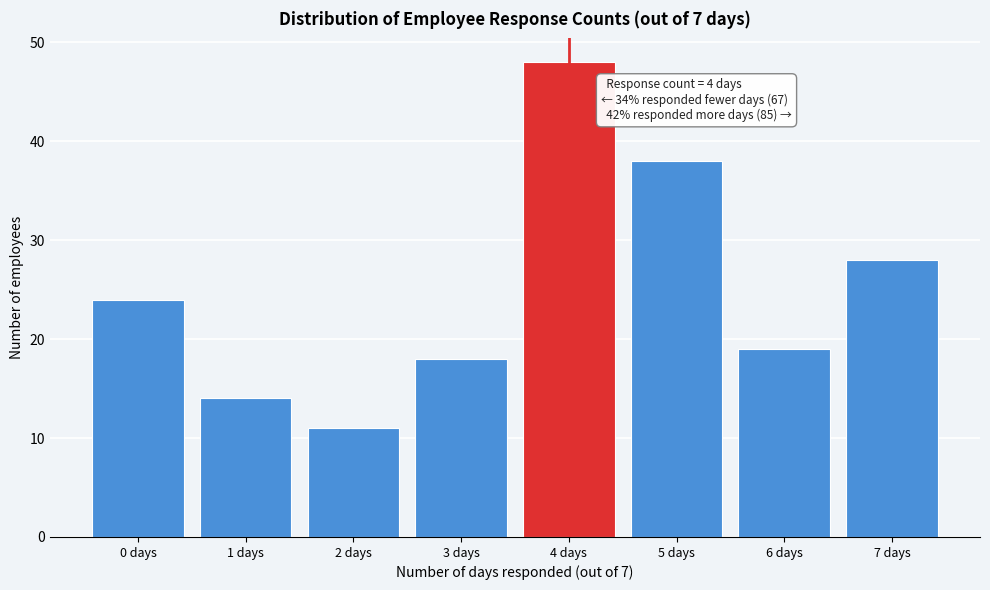

Reading left to right, transcribe all the data shown in this chart.

24	14	11	18	48	38	19	28